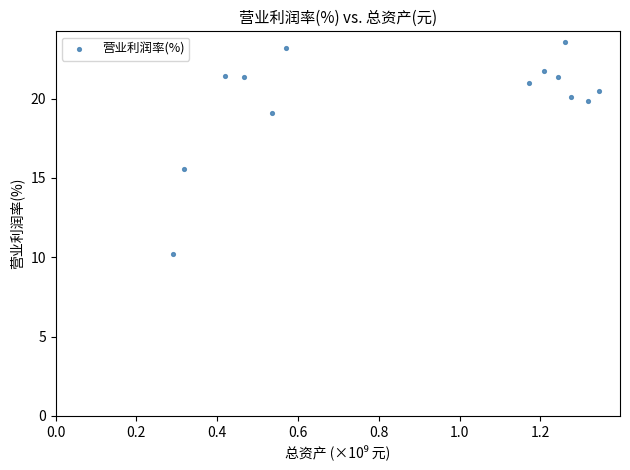

What is the range of X values (max minus min)?

1.1